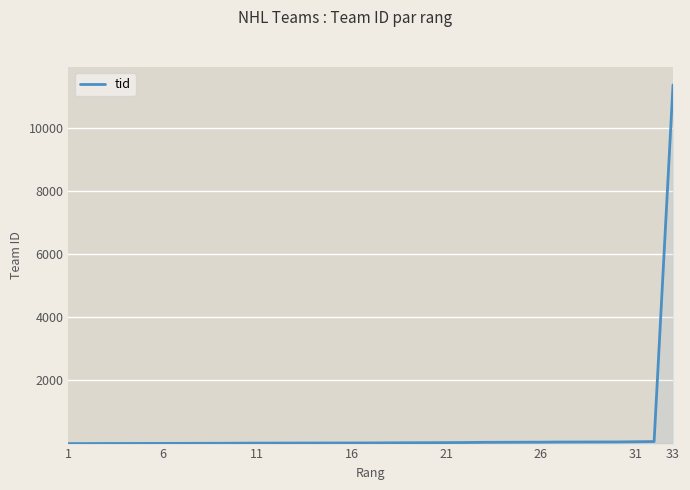

The value of tid at 33 is 11366. True or false?

True